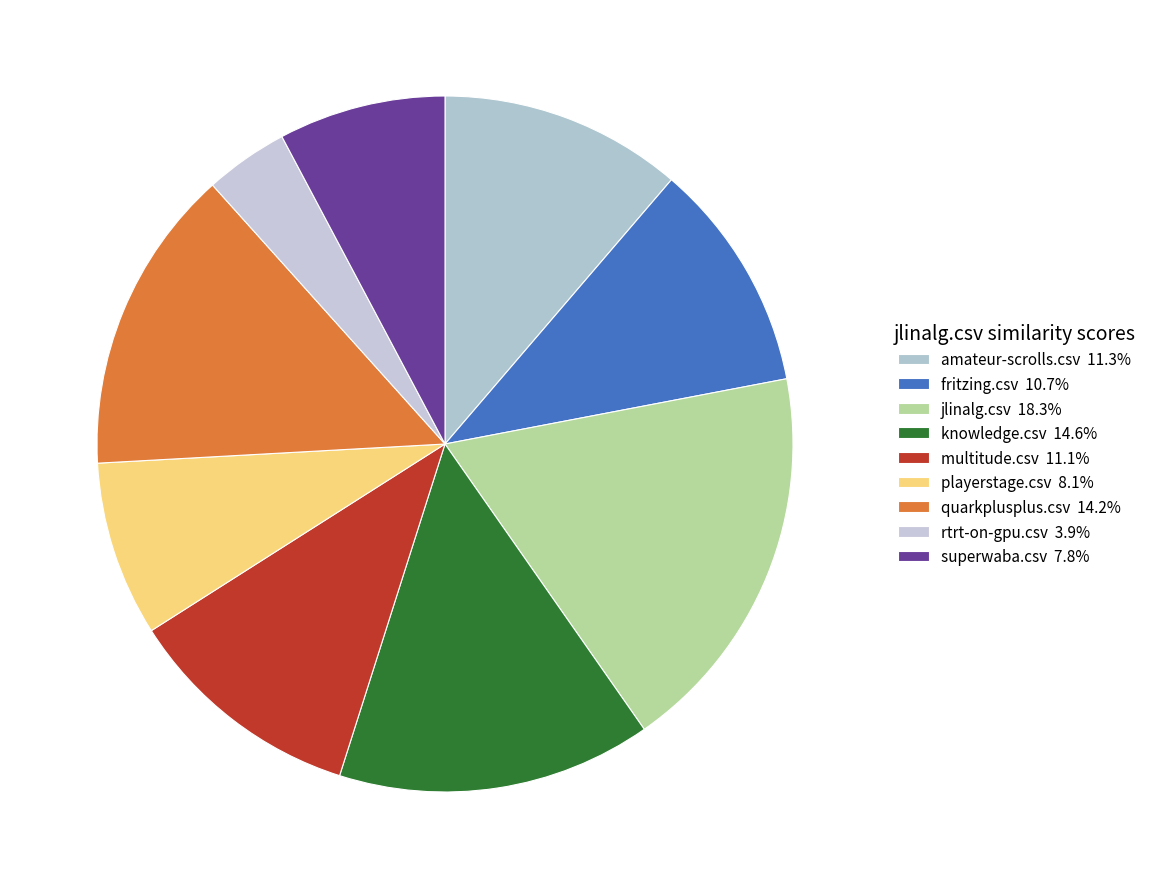

Is there a majority slice in this chart?

No